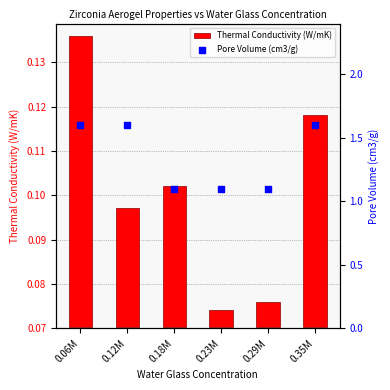

Which series contains the lowest Y value?

Thermal Conductivity (W/mK)